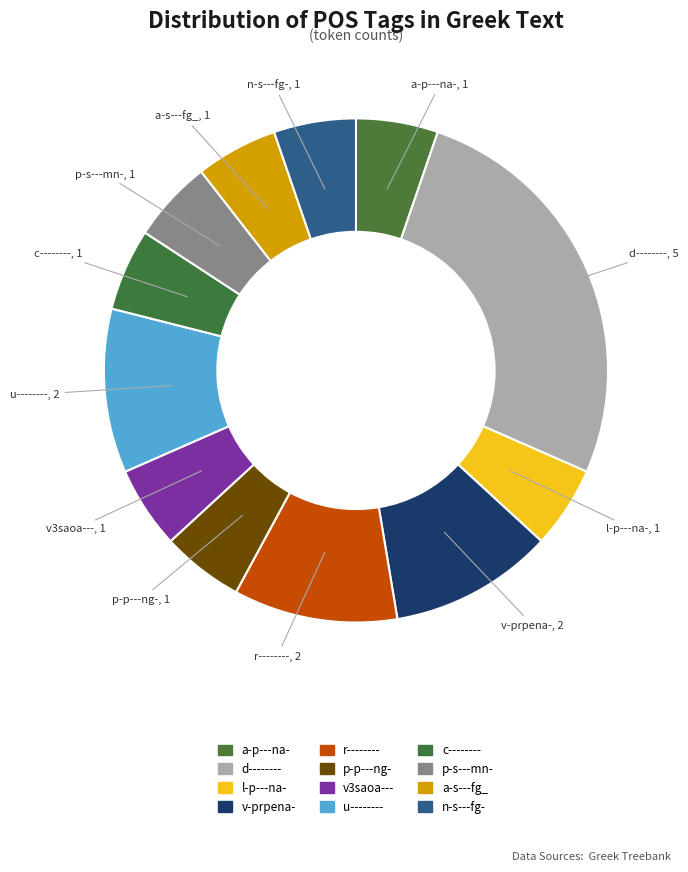

How many segments does this pie chart have?

12